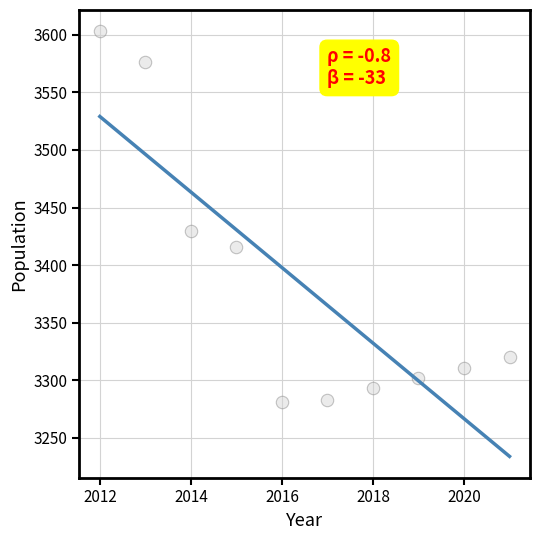

What is the range of X values (max minus min)?

9